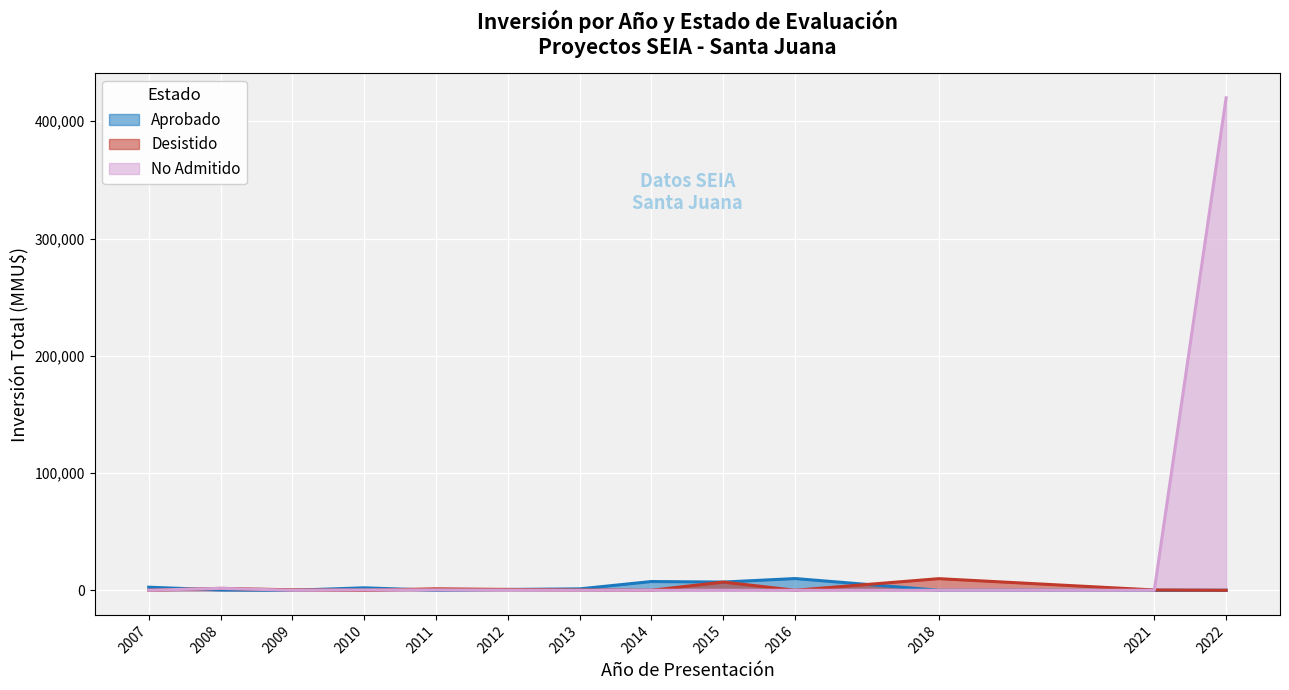

How many data points in No Admitido are above 0?

13